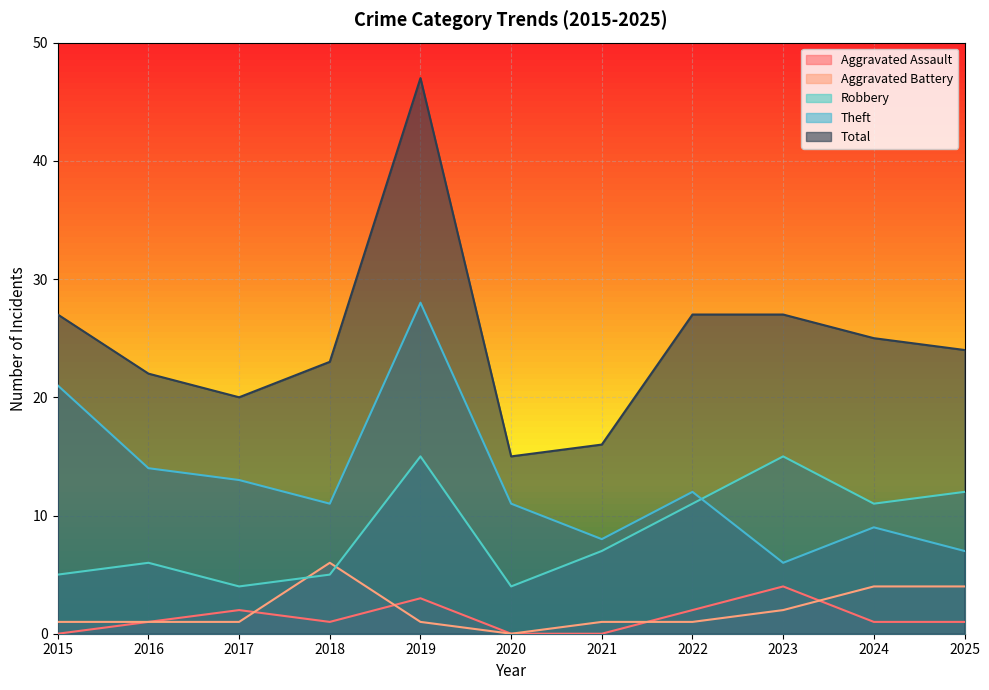

What is the difference between the highest and lowest values at 2020?

15